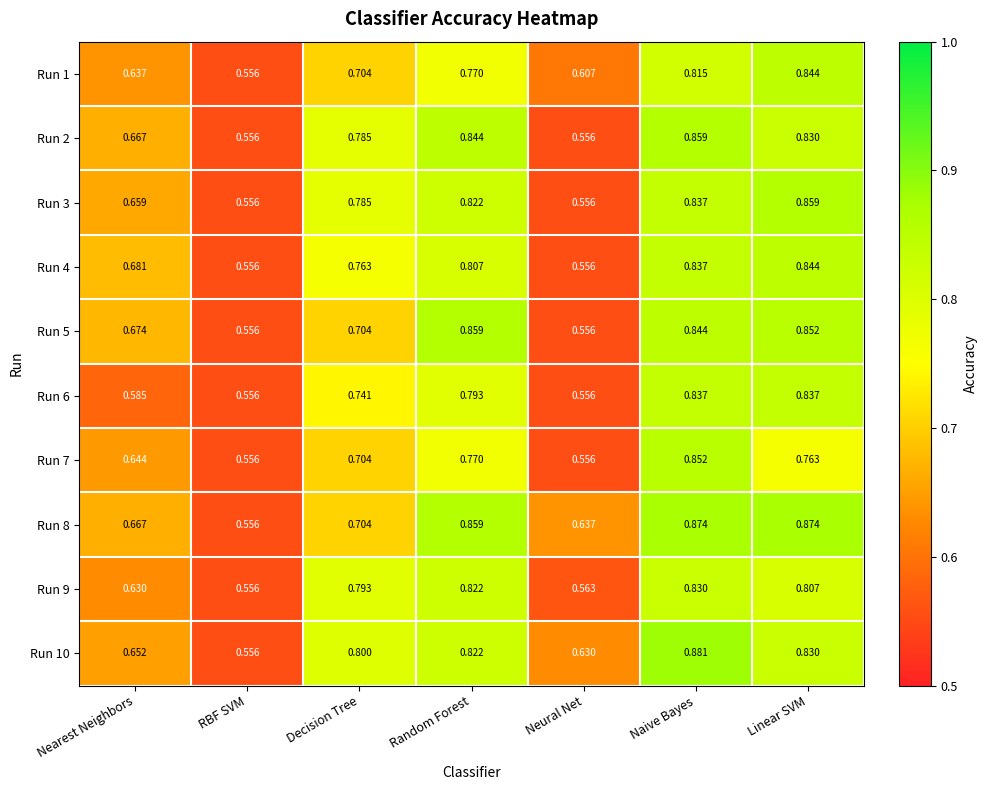

Which category has the highest value across all series?

Naive Bayes